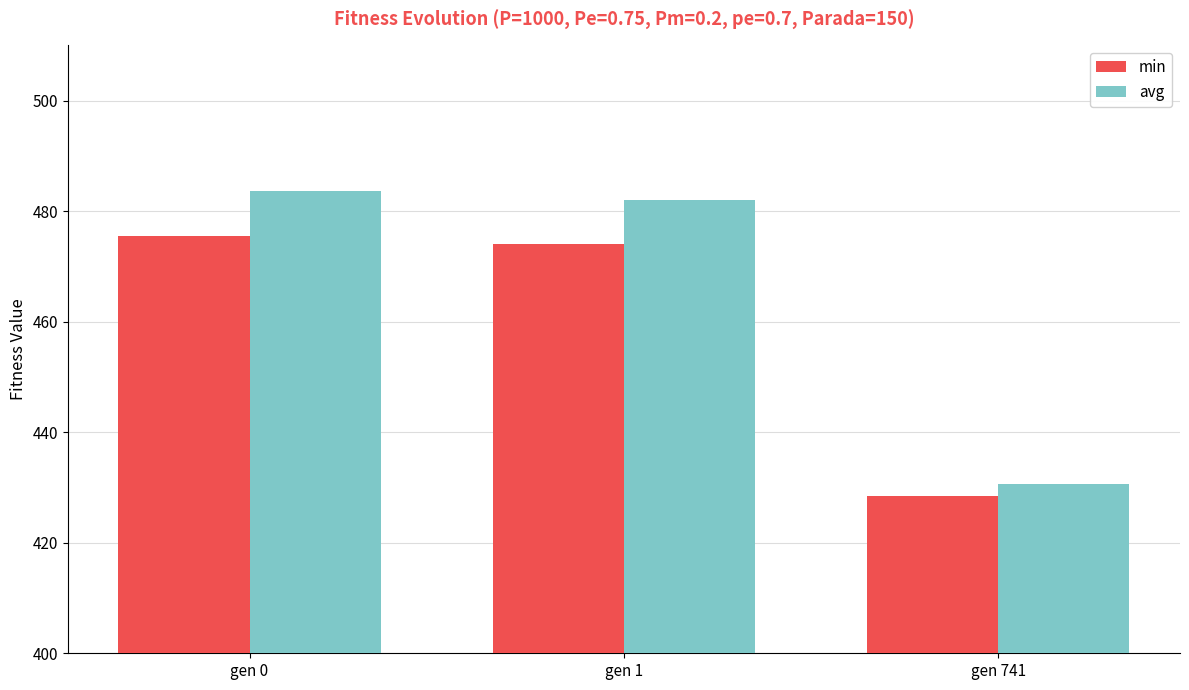

Which category has the lowest value in the avg series?

gen 741